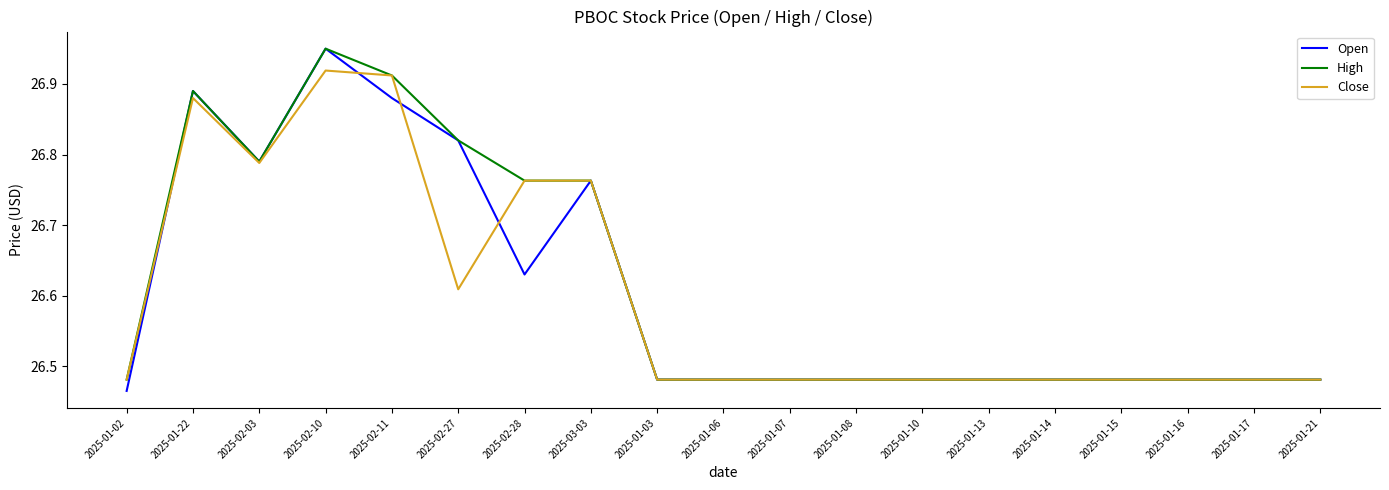

List the series in order of their overall mean, lowest first.

Close, Open, High